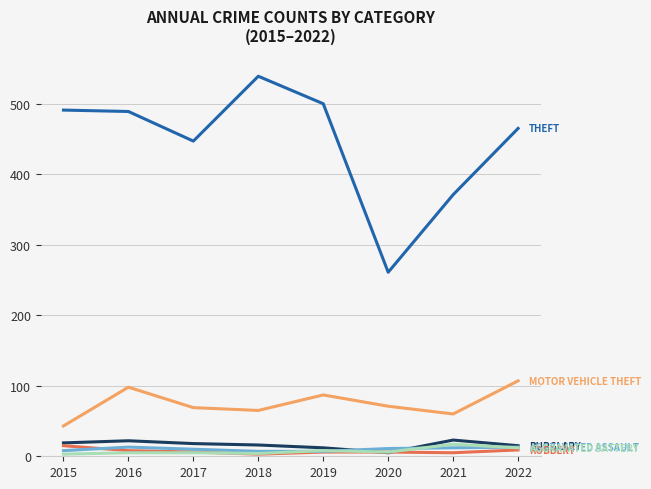

Which label corresponds to the largest value in the chart?

2018